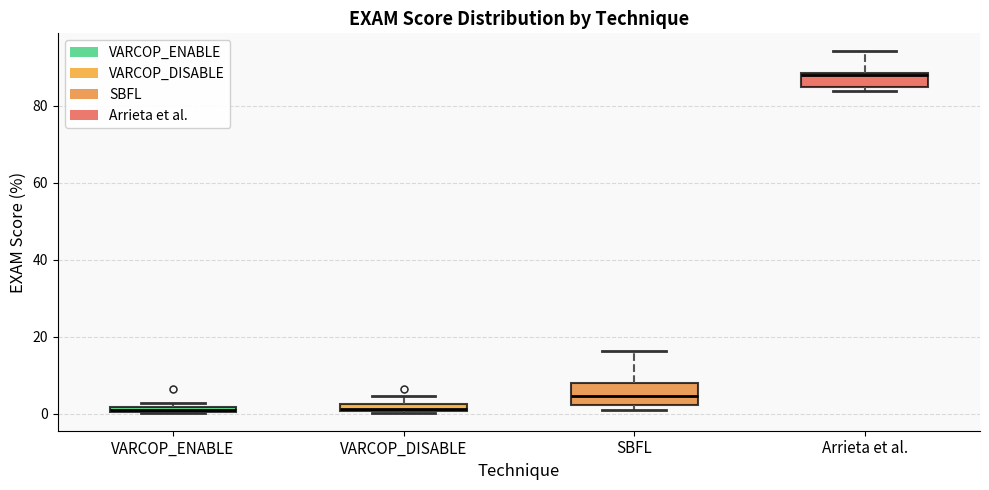

Which box's median line is the highest?

Arrieta et al.